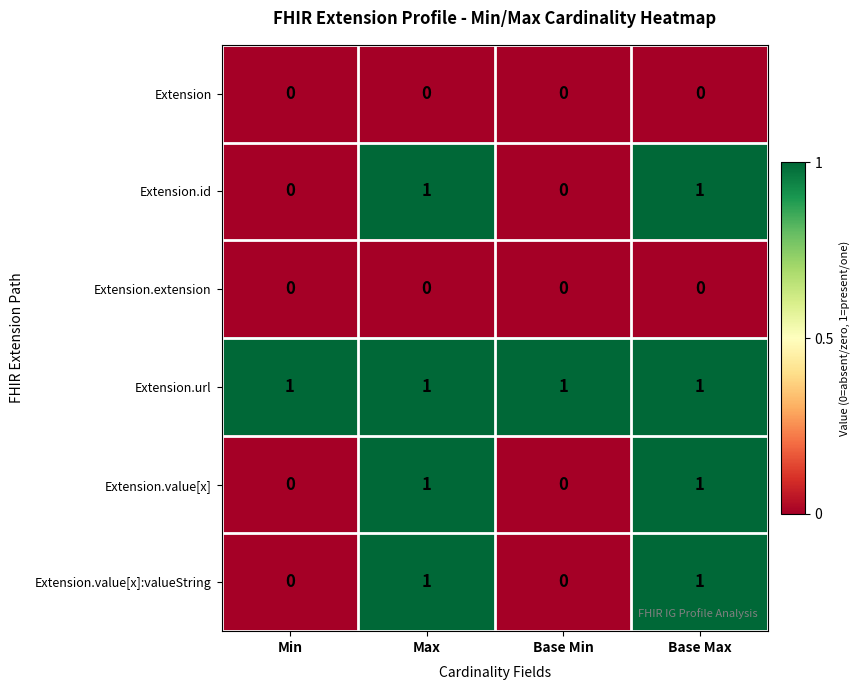

Which series has the largest total across all categories?

Extension.url